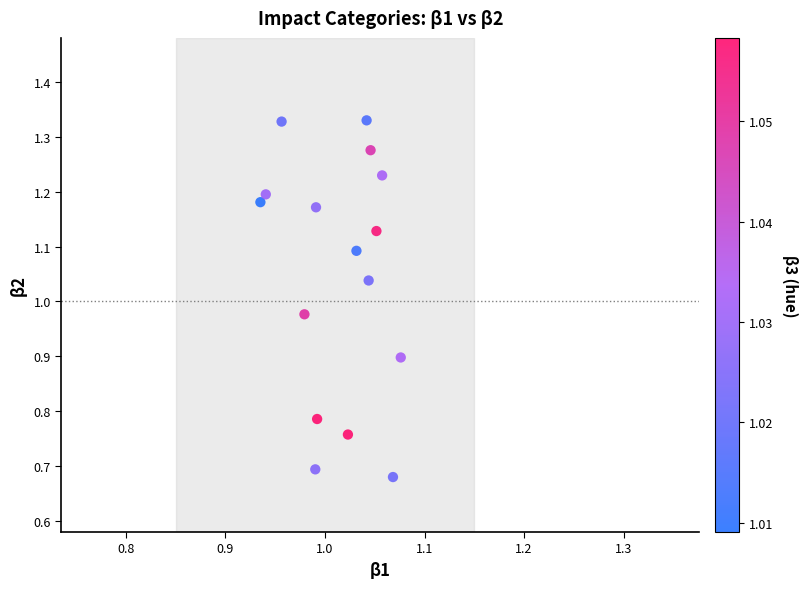

What is the range of Y values (max minus min)?

0.6